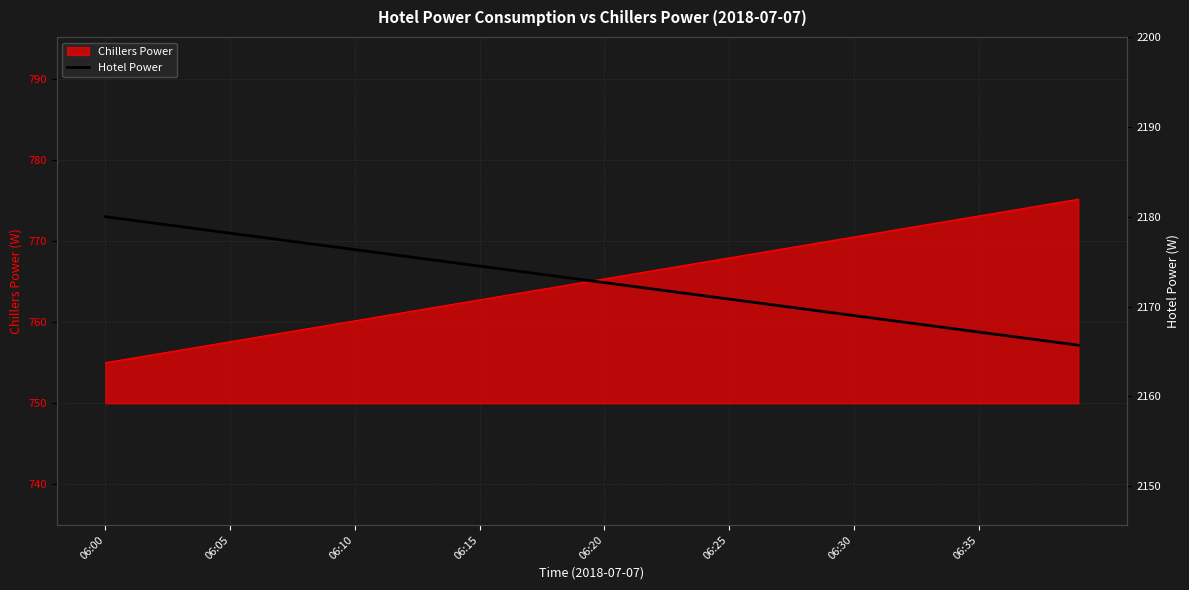

How many data points are less than 2173?

20